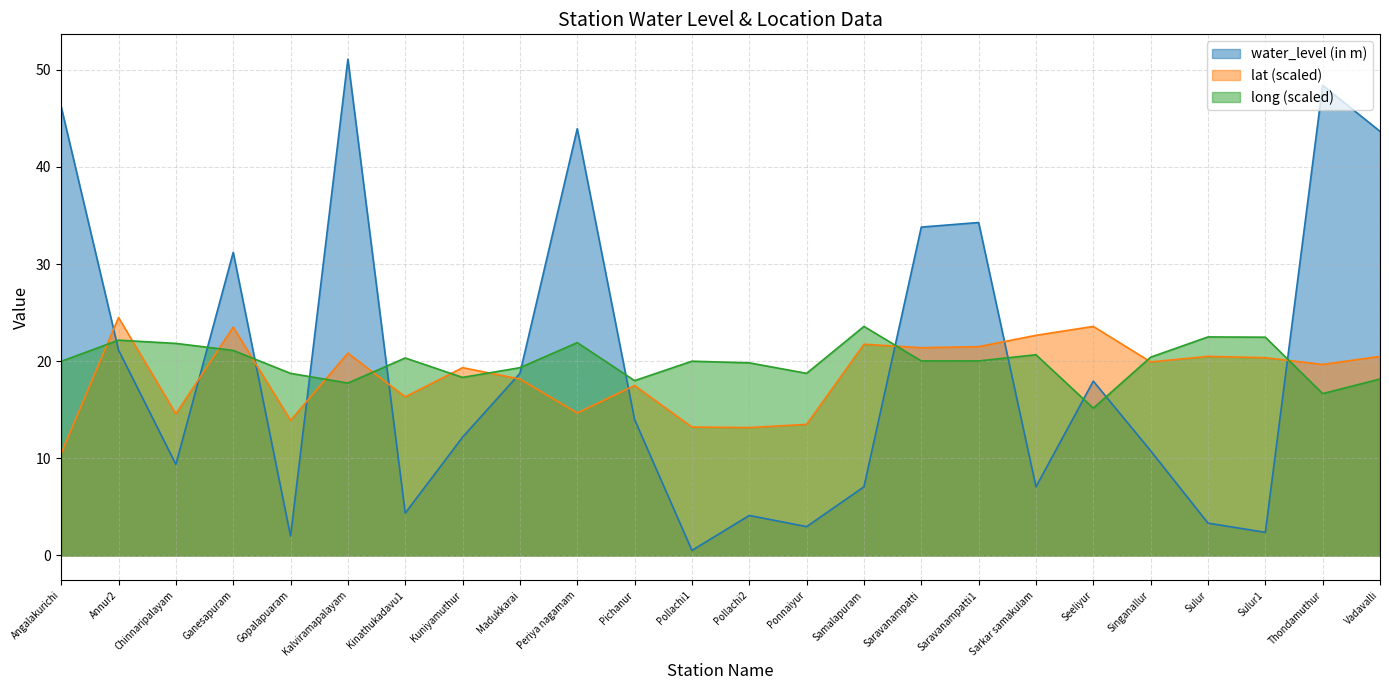

True or false: water_level (in m) and lat intersect in this chart.

True